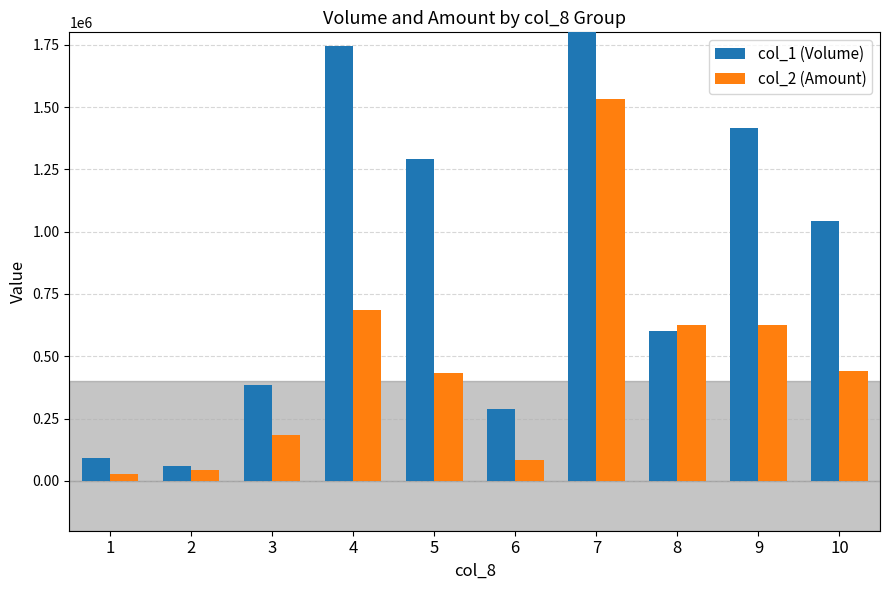

Read the col_1 (Volume) value at 4, to the nearest 50.

1745000